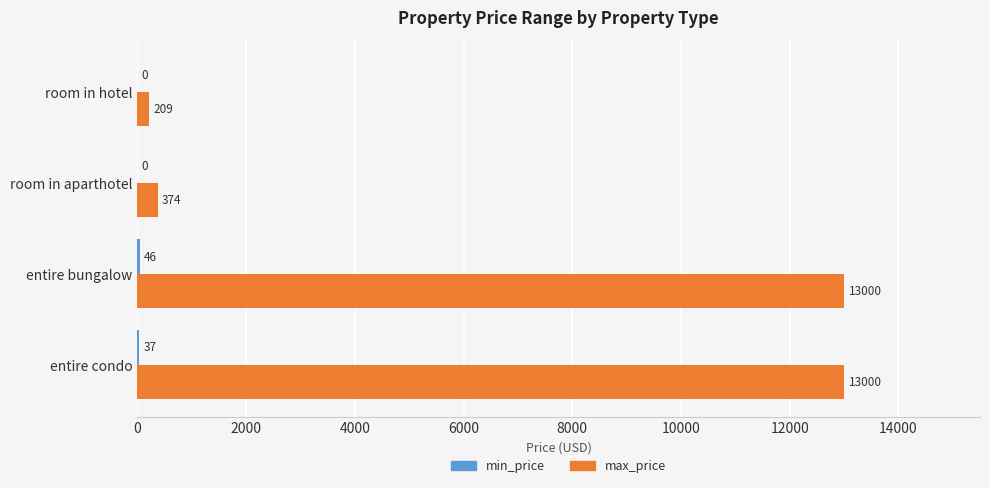

Between entire condo and room in aparthotel, which series saw the biggest shift?

max_price